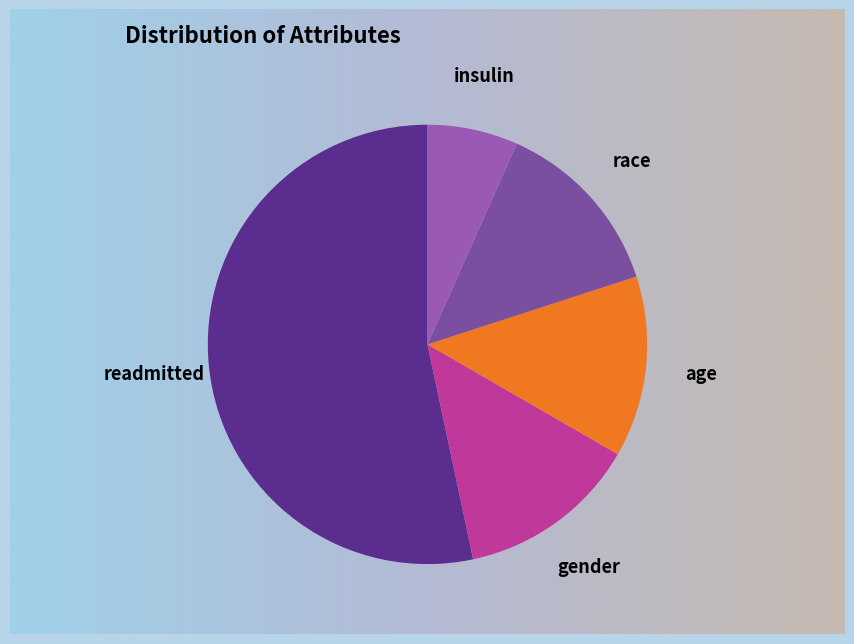

To the nearest percent, what is the difference between the largest and smallest slice percentages?

47%